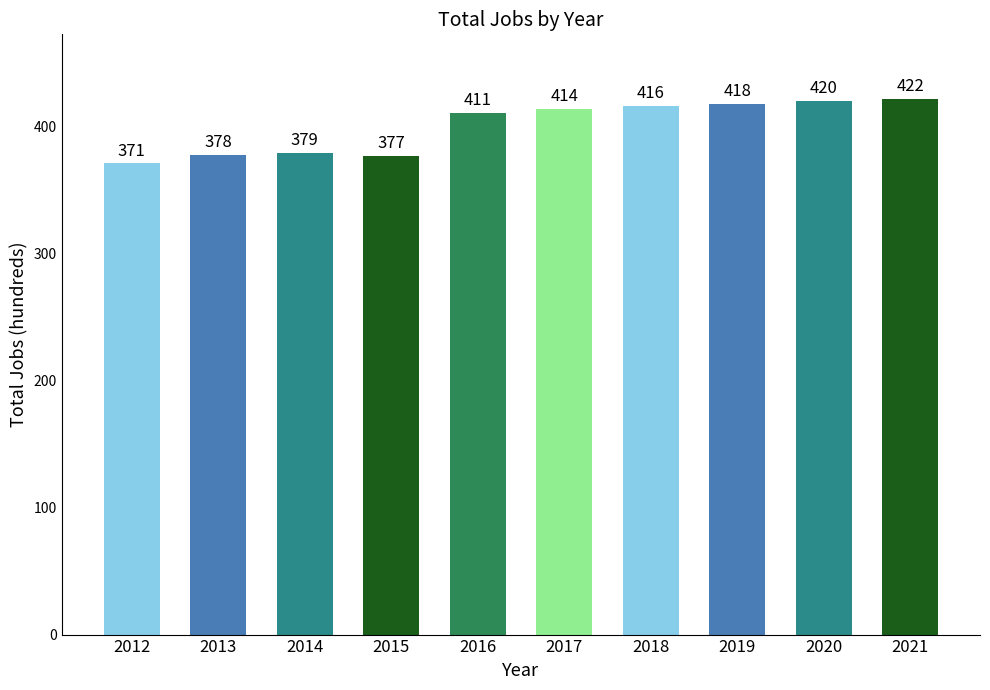

How many bars are there in total?

10